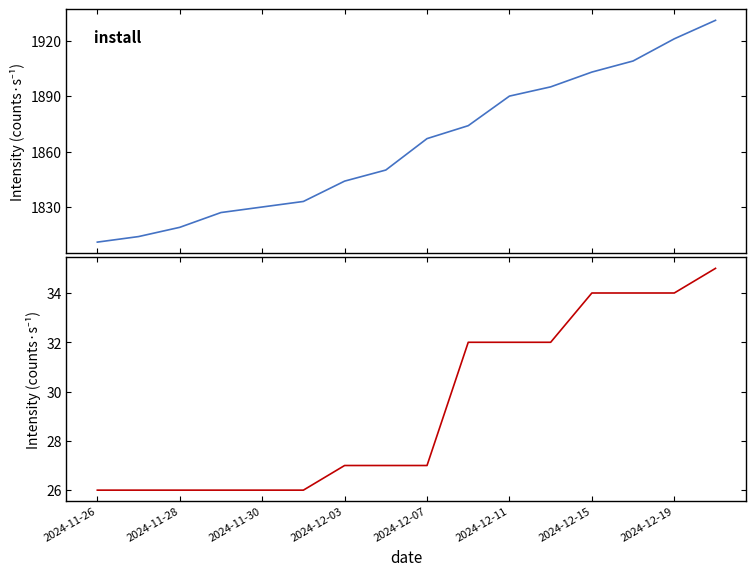

True or false: install has more than 2 points higher than both neighbors.

False